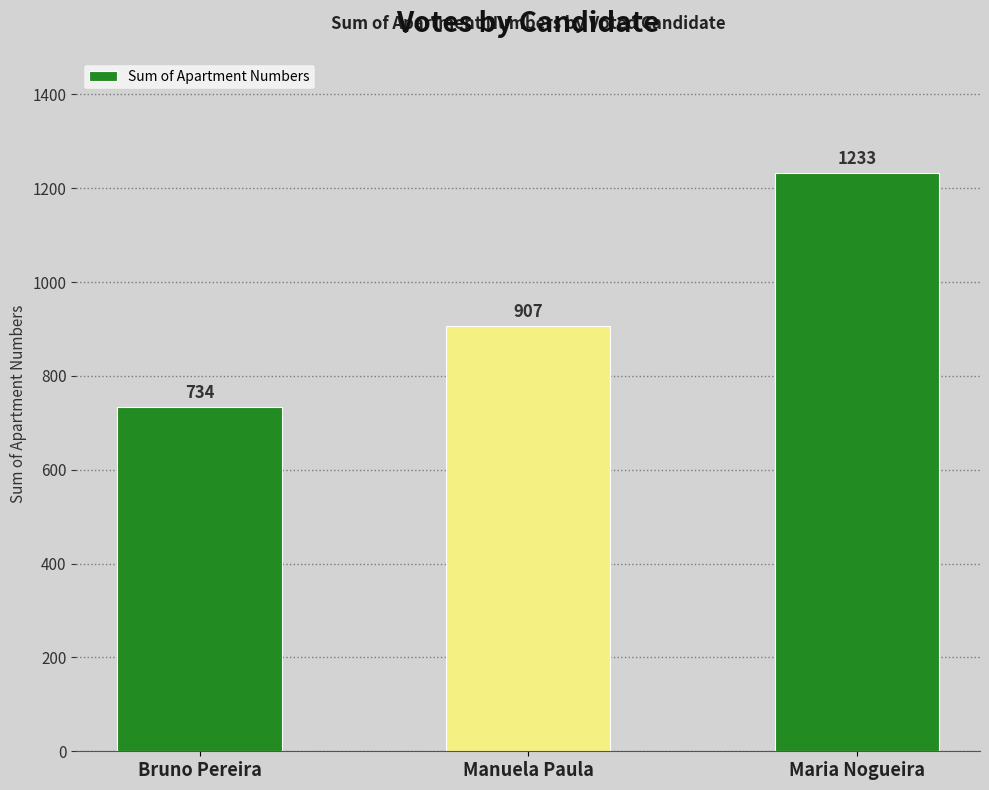

Reading left to right, transcribe all the data shown in this chart.

Bruno Pereira=734	Manuela Paula=907	Maria Nogueira=1233